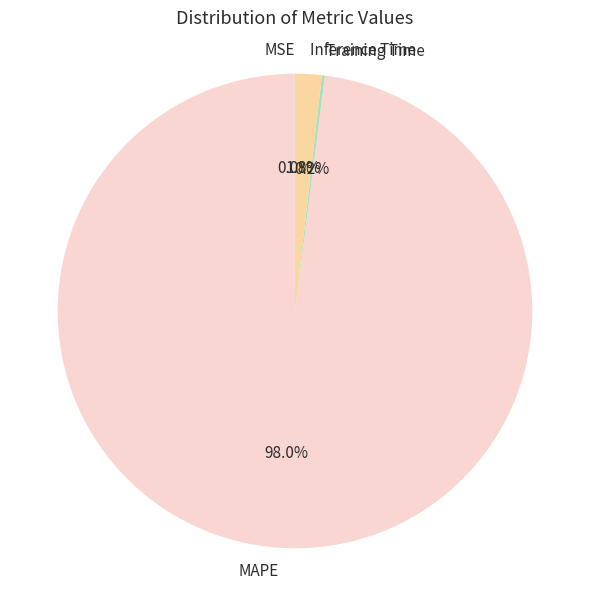

To the nearest percent, what is the average slice percentage?

25%